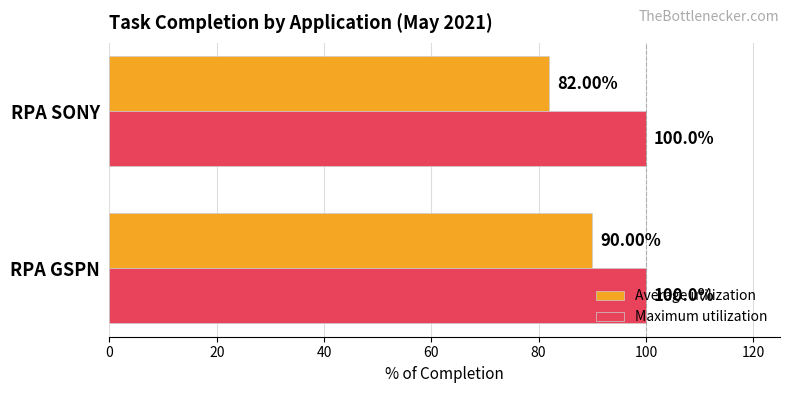

Count the Average utilization values in the range 82 to 90.

2